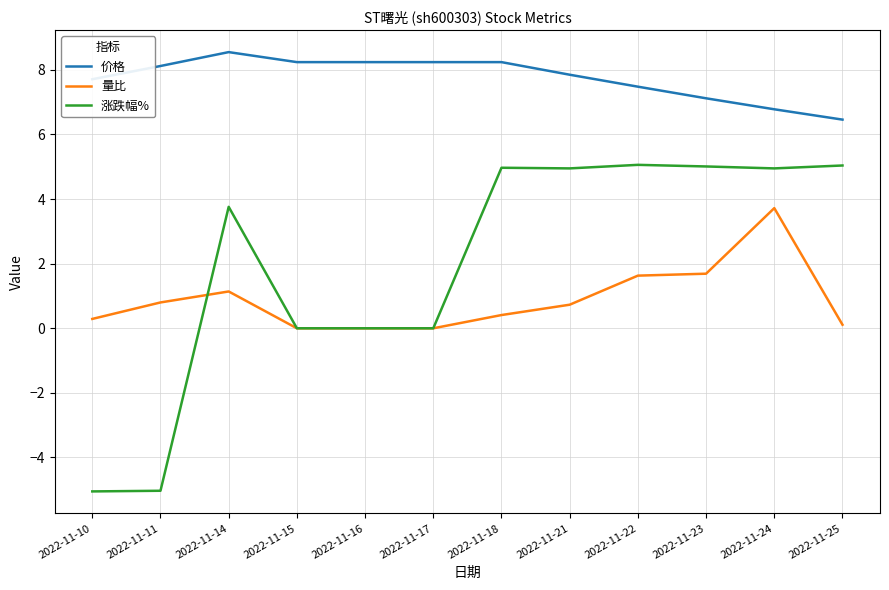

At which label does 价格 reach its peak?

2022-11-14